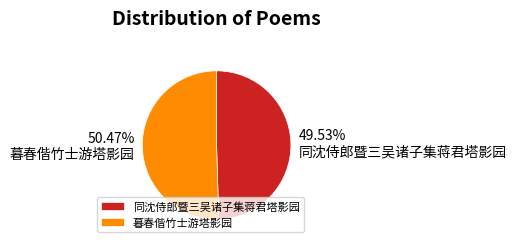

Is 暮春偕竹士游塔影园 the majority of the pie?

Yes